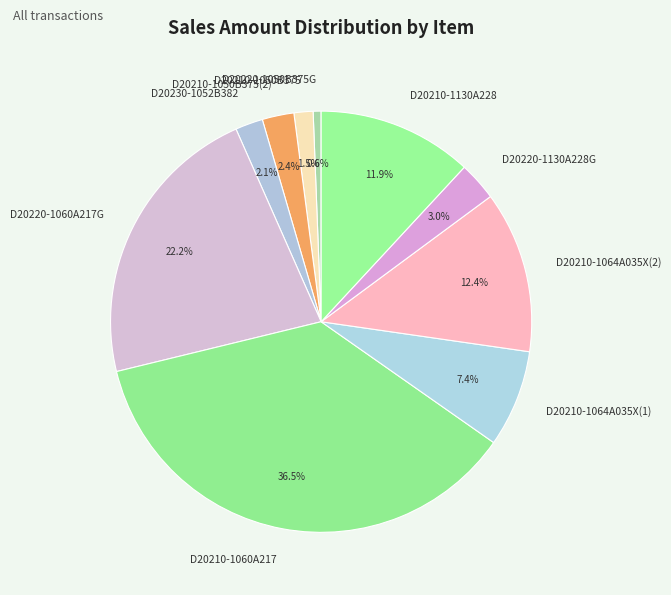

Do D20220-1050B375G and D20230-1052B382 together represent more than half of the pie?

No